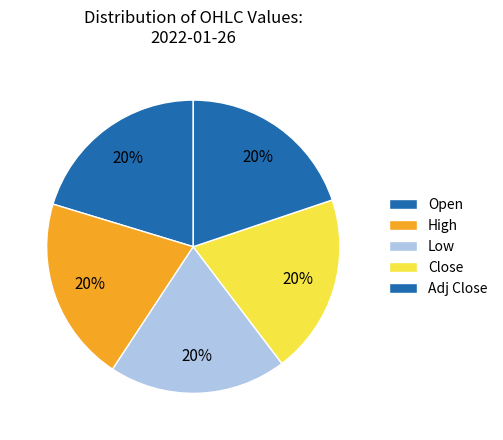

Rank the categories by value from highest to lowest.

High, Open, Close, Adj Close, Low